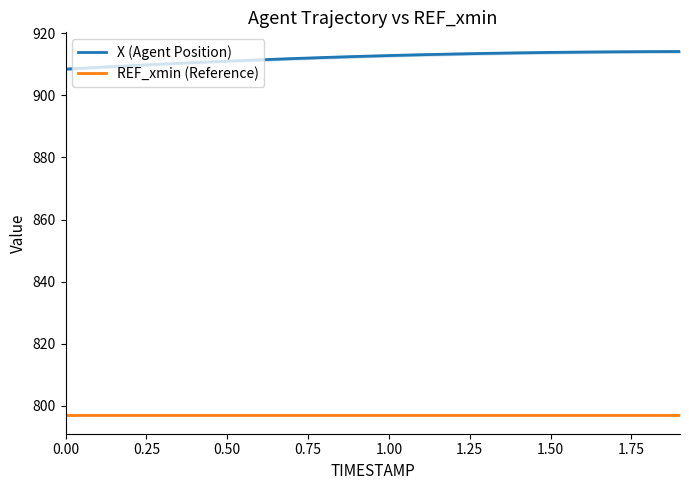

True or false: X (Agent Position) and REF_xmin (Reference) cross at least once.

False